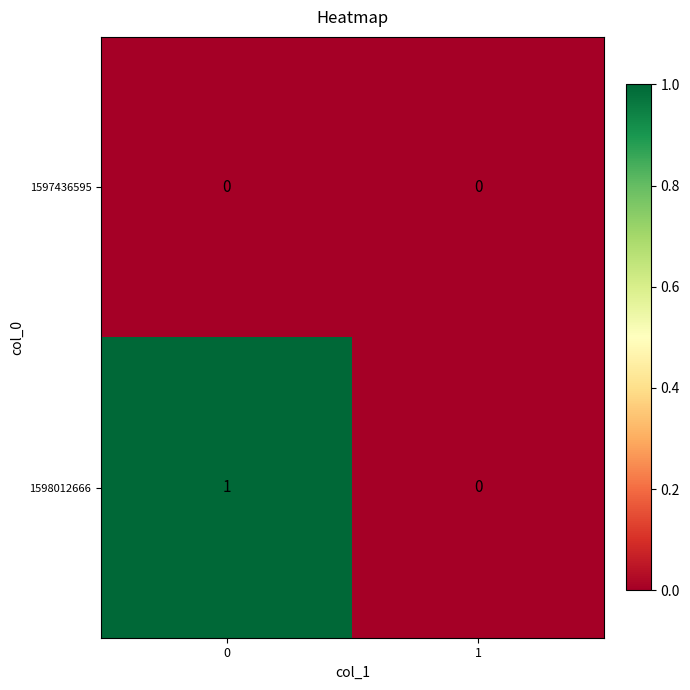

Reading left to right, transcribe all the data shown in this chart.

1597436595: 0=0	1=0
1598012666: 0=1	1=0